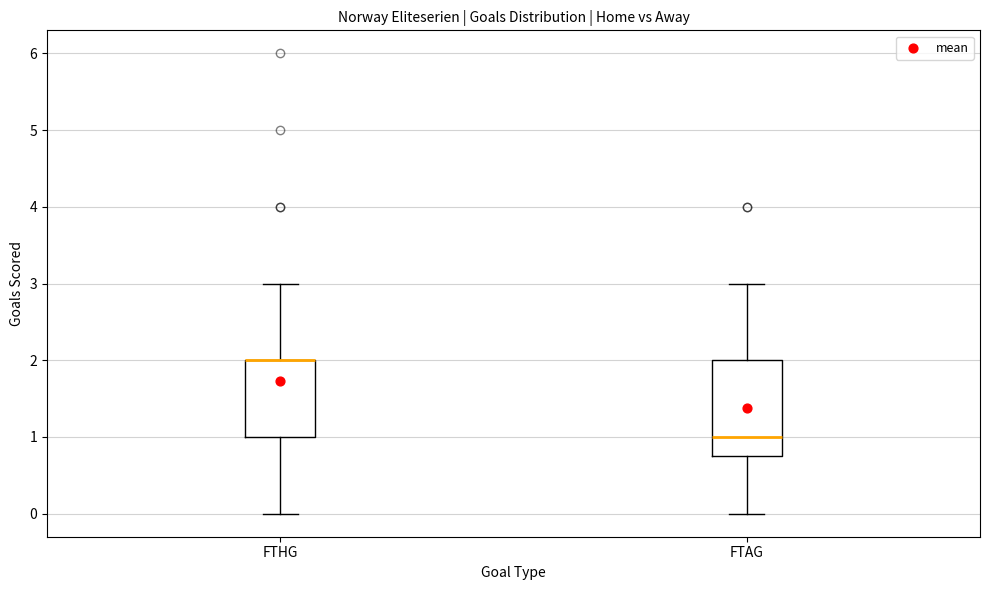

Reading left to right, transcribe this box plot: for each box, give where its median line is, the range the box spans, and where its two whiskers end, as read against the y-axis. The values are not printed on the chart, so give them approximately, as read against the axis.

FTHG: median 2.0 (drawn on the box's upper edge), box 1.0 to 2.0, whiskers 0.0 to 3.0
FTAG: median 1.0, box 0.8 to 2.0, whiskers 0.0 to 3.0